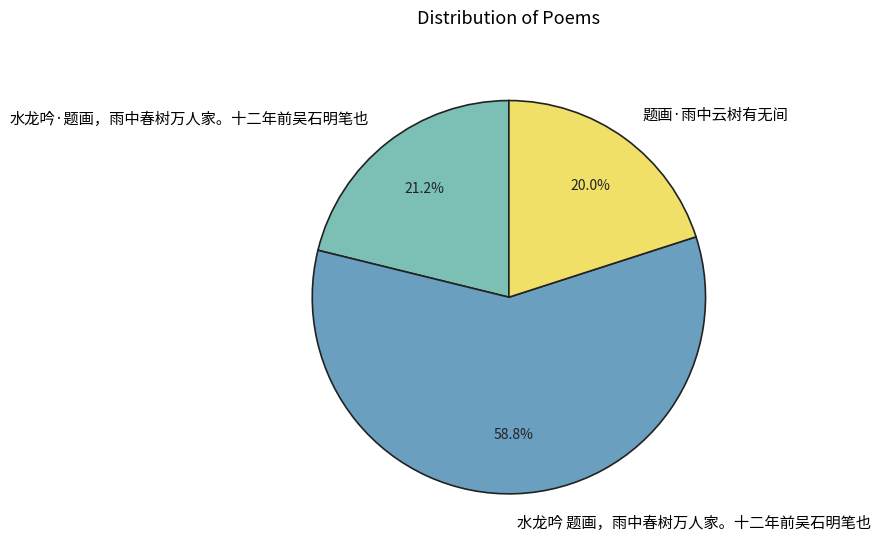

What is the smallest slice in the pie chart?

题画·雨中云树有无间